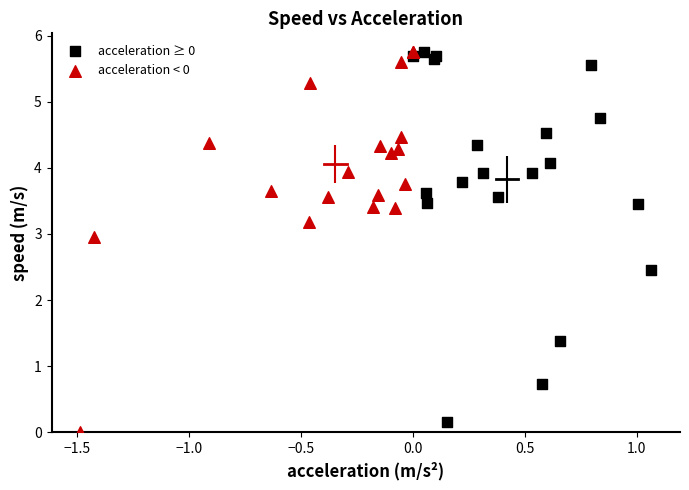

What are all the series names shown in the legend?

acceleration ≥ 0, acceleration < 0